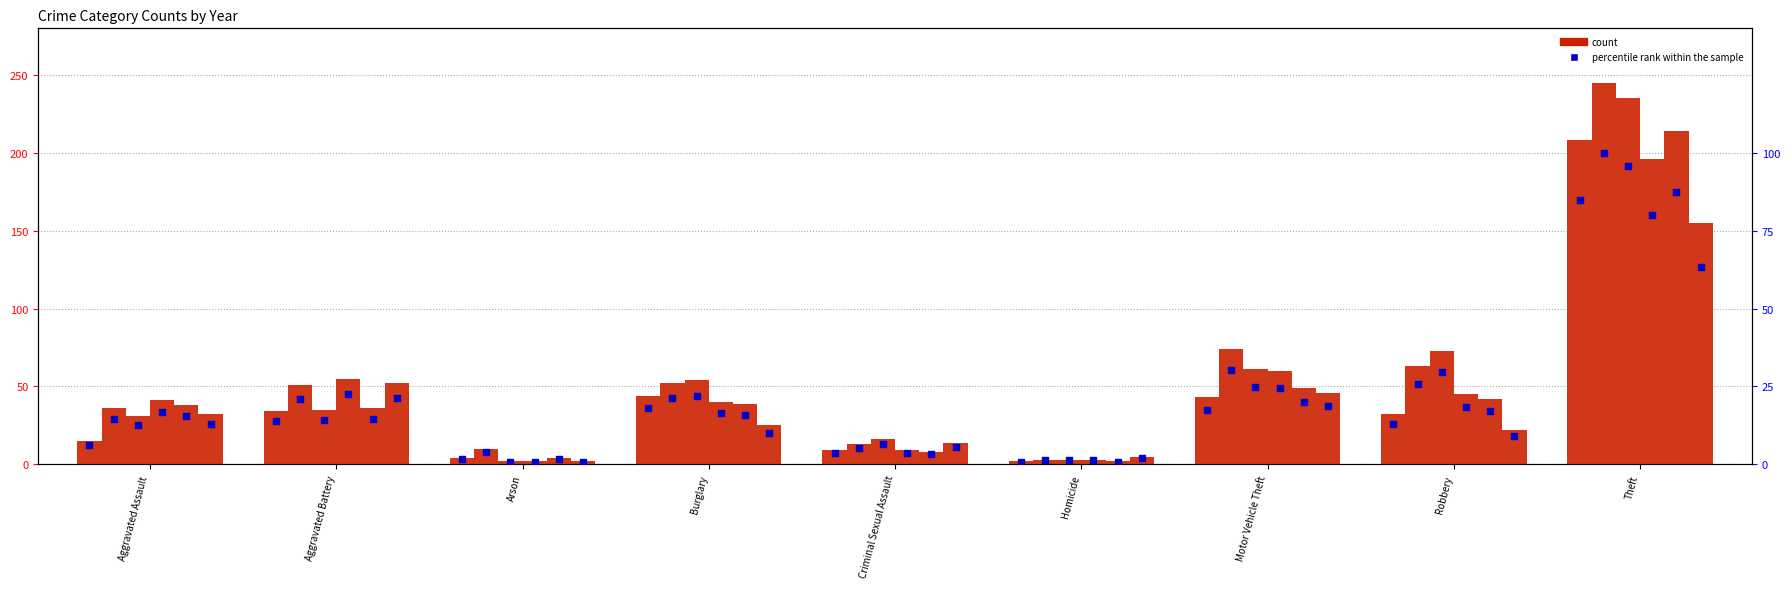

At which category is the sum across all series the highest?

Theft